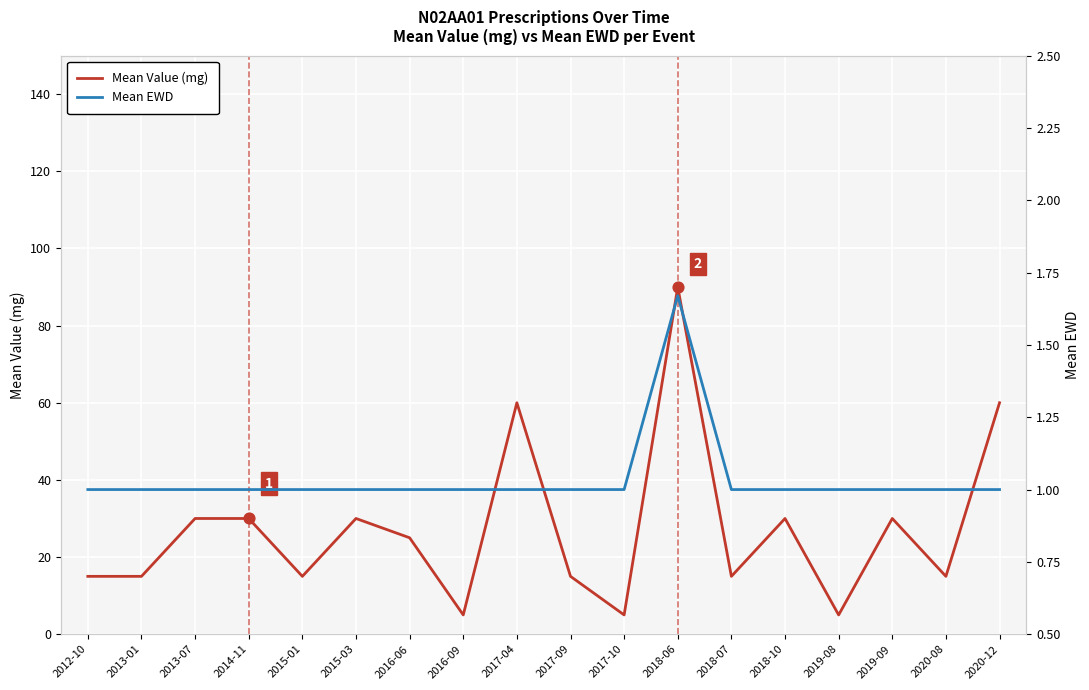

Which series has the widest spread of Y values?

Mean Value (mg)